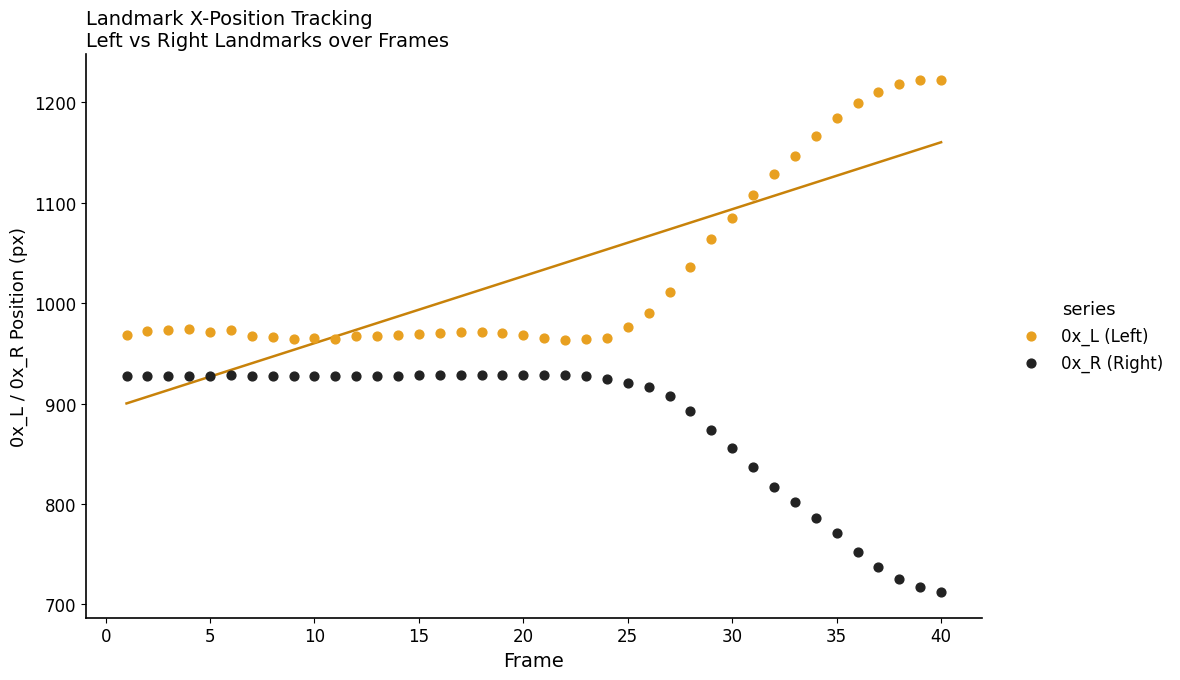

Which series contains the lowest Y value?

0x_R (Right)